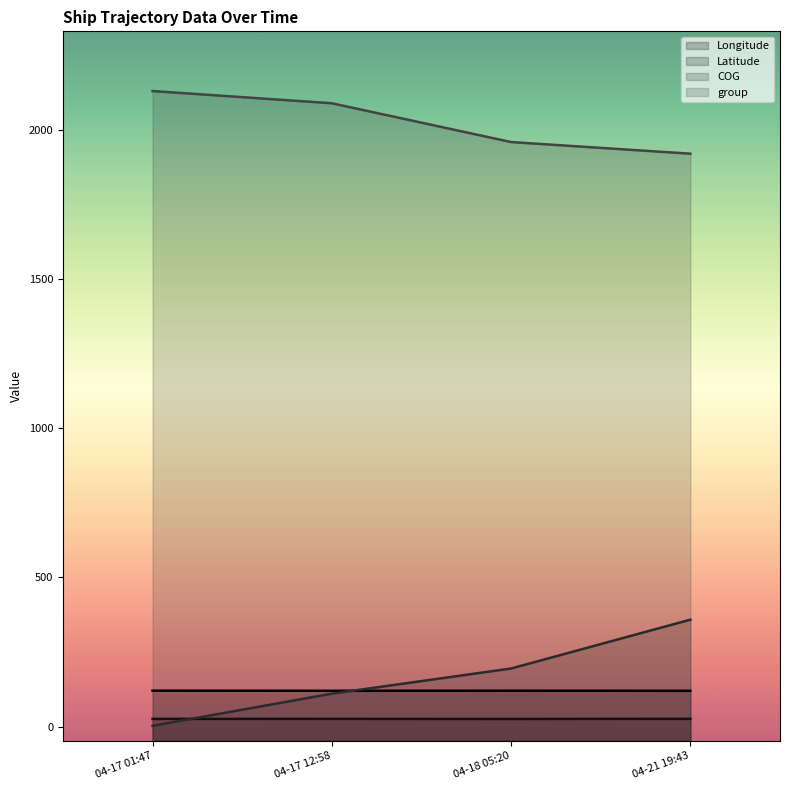

True or false: COG and group cross at least once.

False